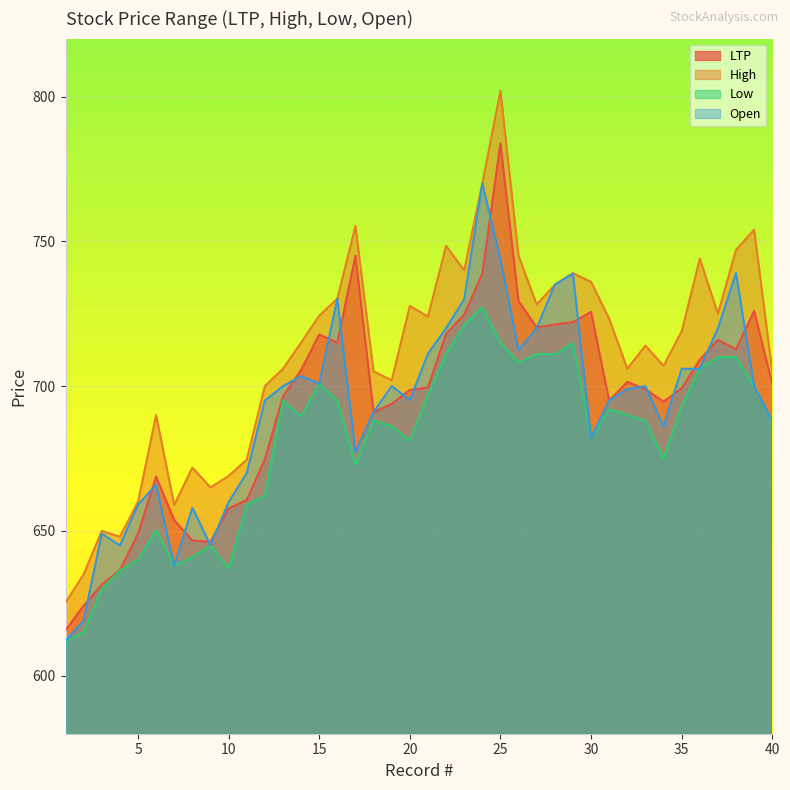

At which label does LTP first exceed 699?

14